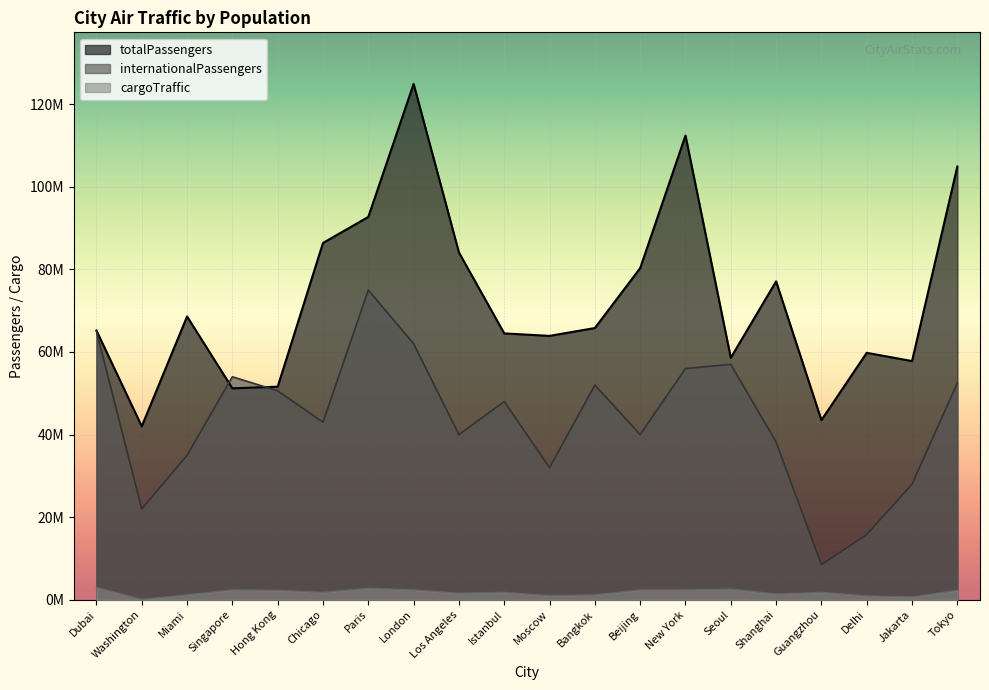

Where is cargoTraffic nearest to the value 1550000?

Los Angeles